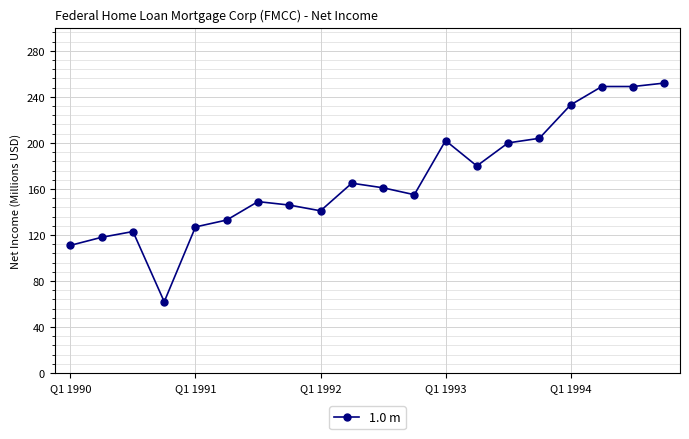

What is the difference between the maximum and minimum values?

190